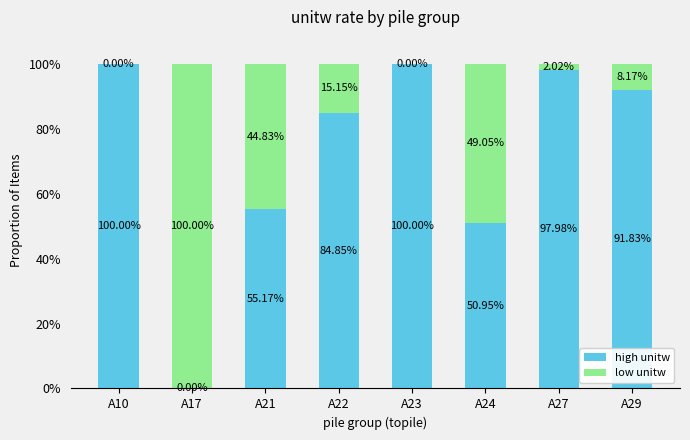

What is the total value across all series at A10?

100.0